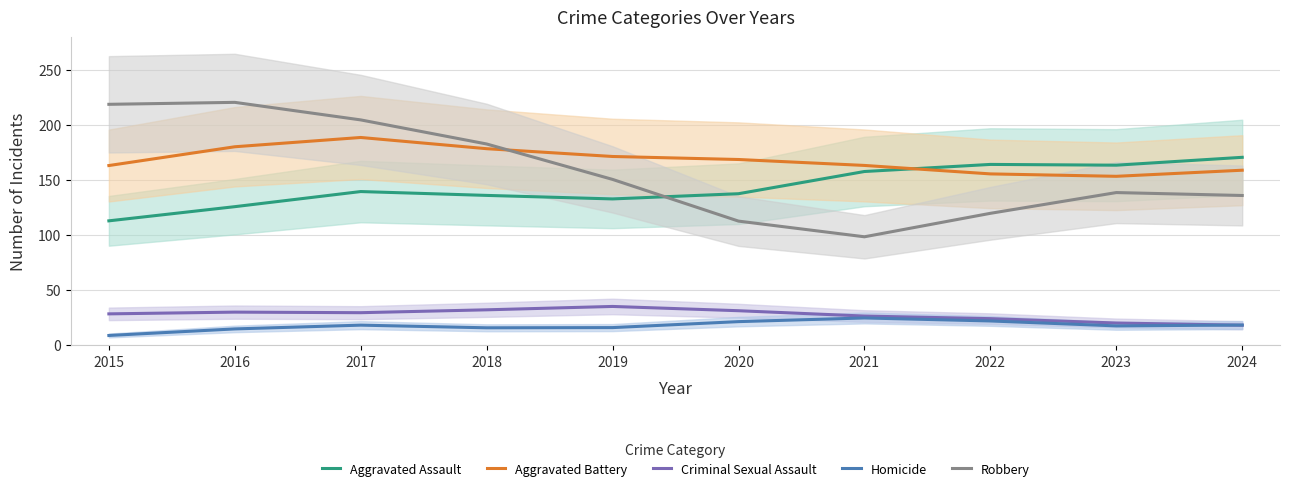

The Homicide series shows 15.8 at 2018. True or false?

True